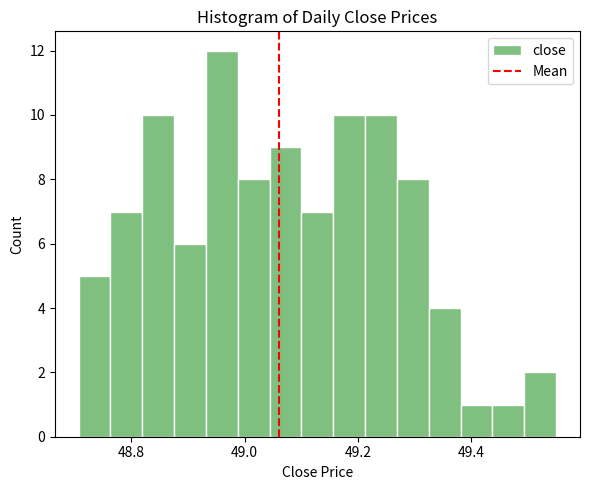

Around what value on the x-axis is the tallest bar? Give the approximate position of its centre, as read against the axis.

48.96